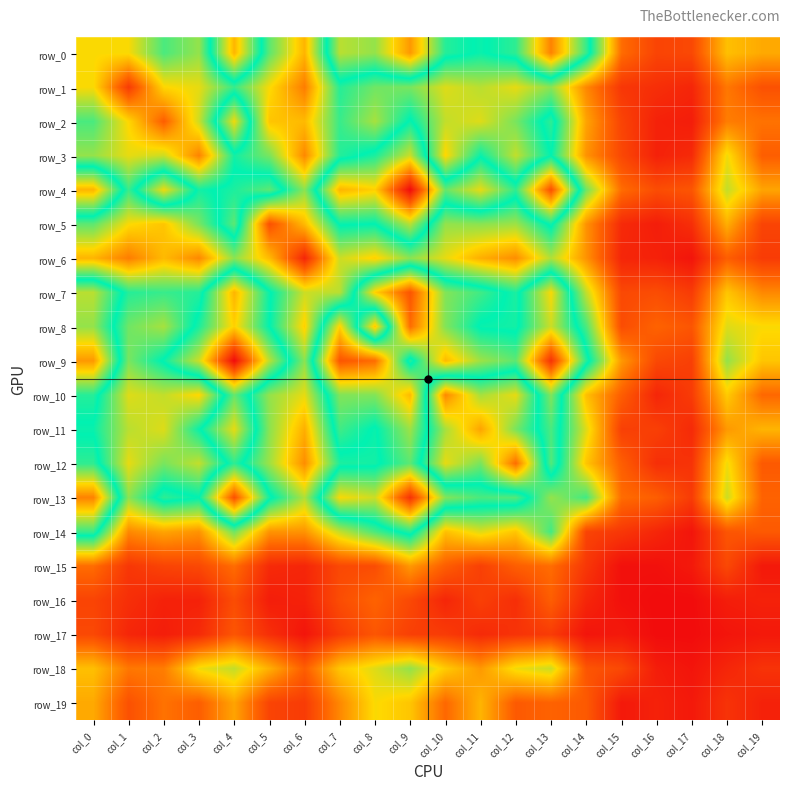

What is the total value across all series at col_3?

911